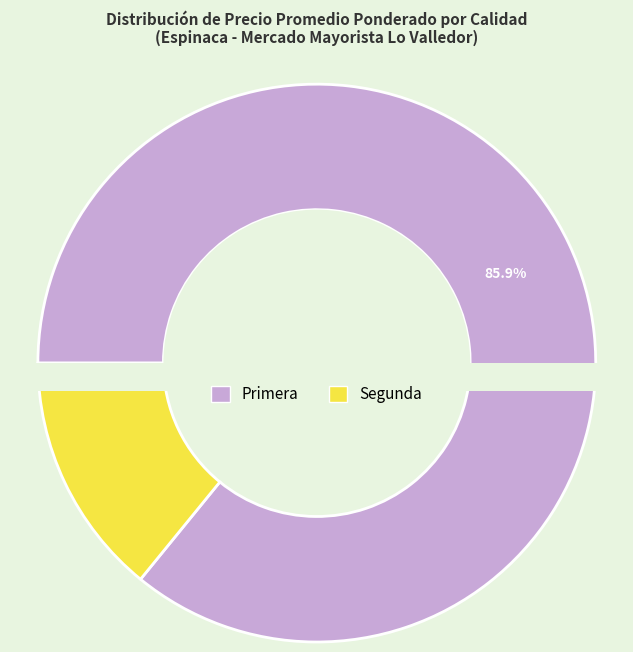

What is the change in value from Primera to Segunda?

-5107